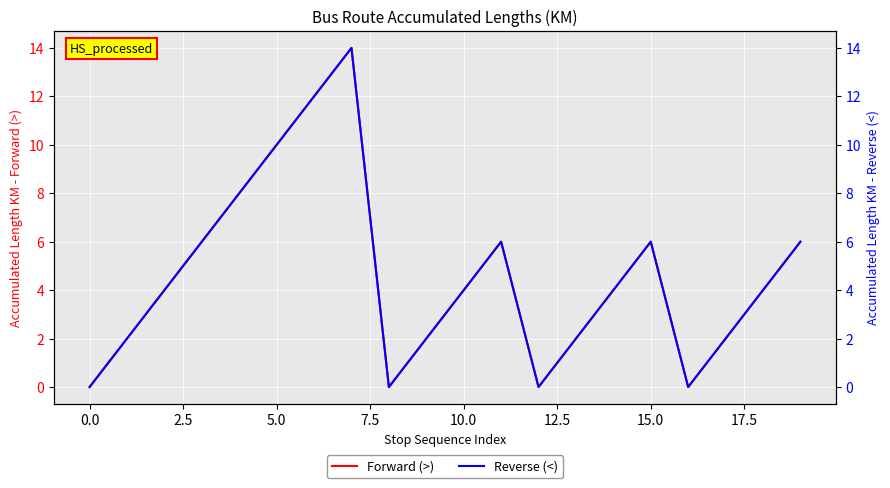

What is the difference between the maximum and minimum values in the Forward (>) series?

14